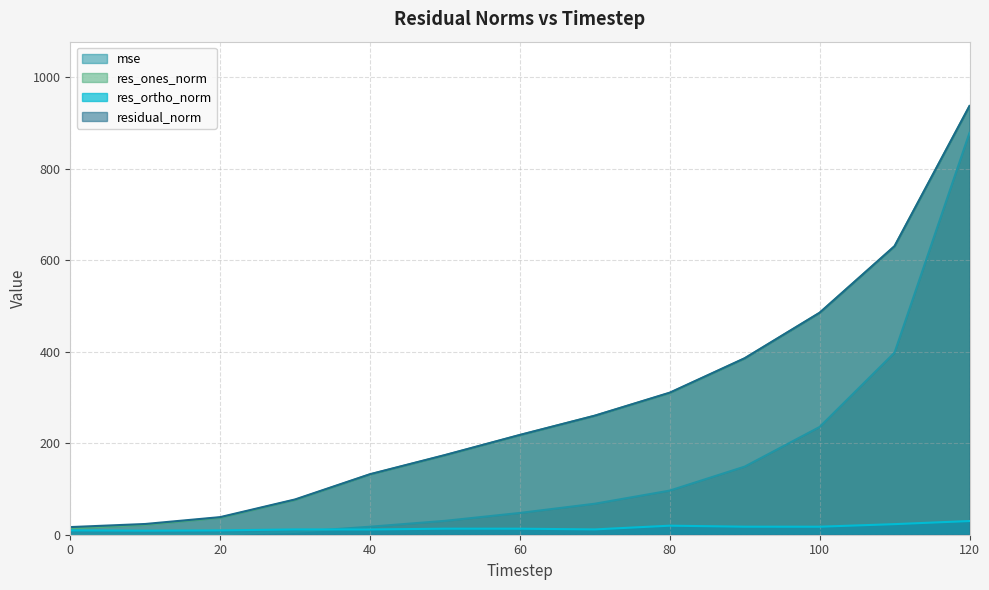

At how many categories does at least one series exceed 862?

1